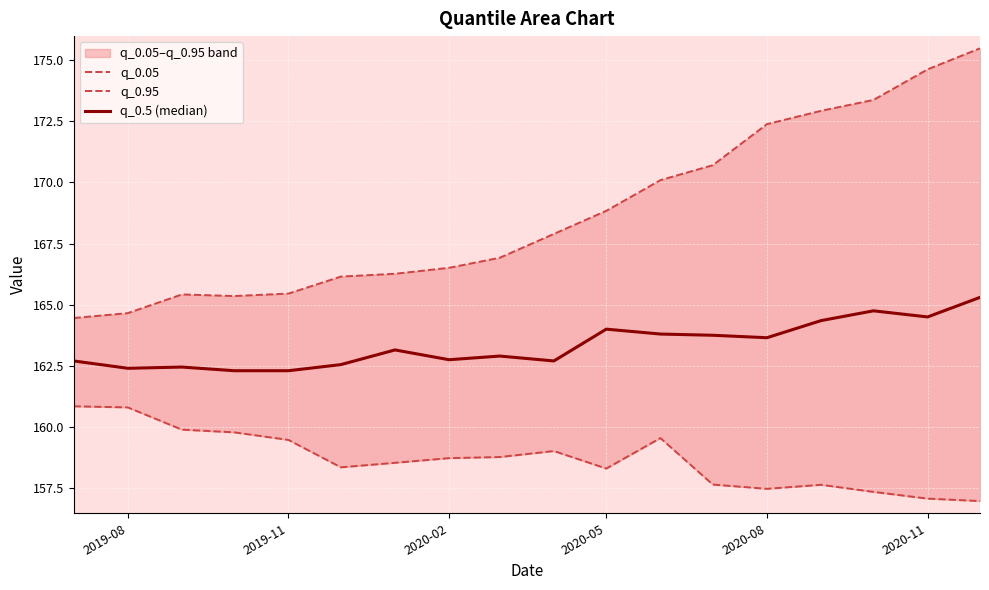

Between 2020-05 and 7, which series saw the biggest shift?

q_0.95